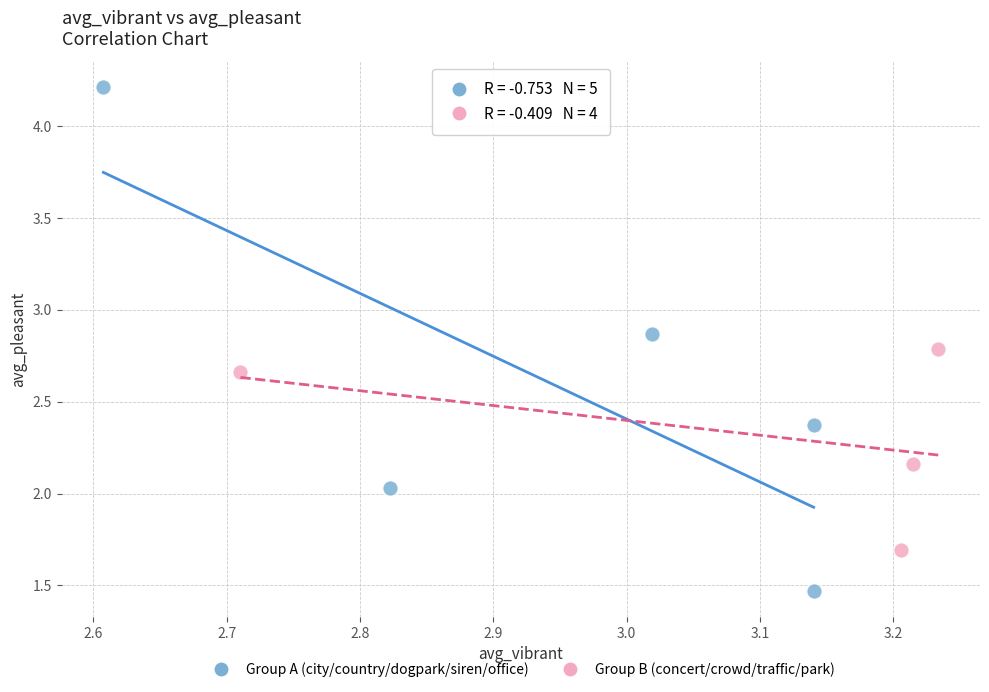

Which series contains the highest Y value?

Group A (city/country/dogpark/siren/office)